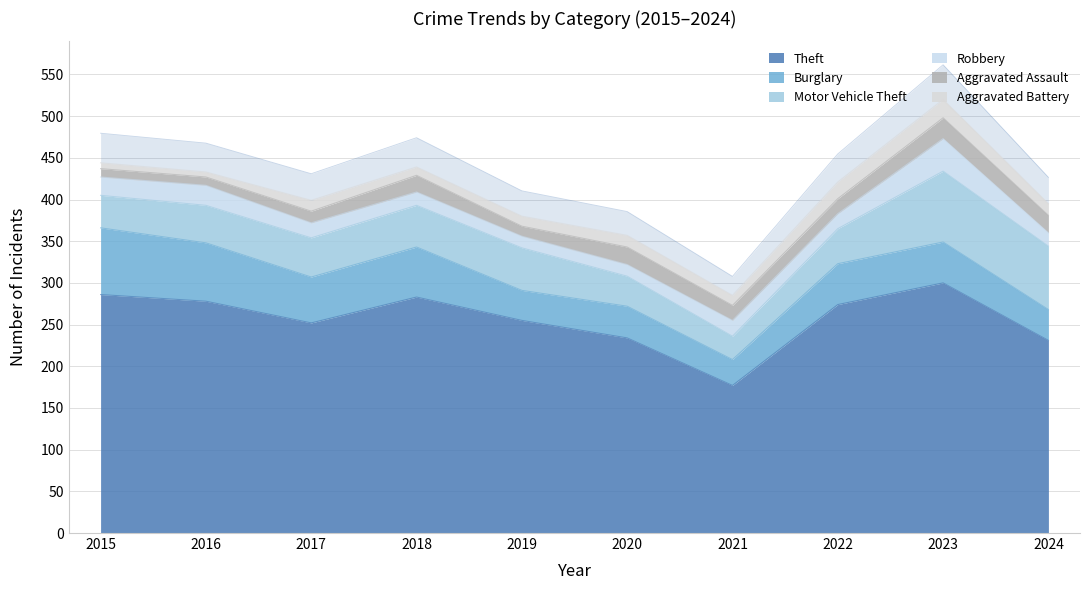

True or false: Aggravated Battery has more than 2 interior local peaks.

True